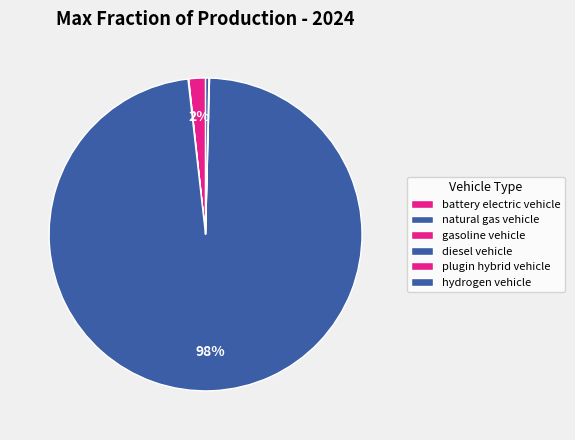

Which slice is the largest?

diesel vehicle